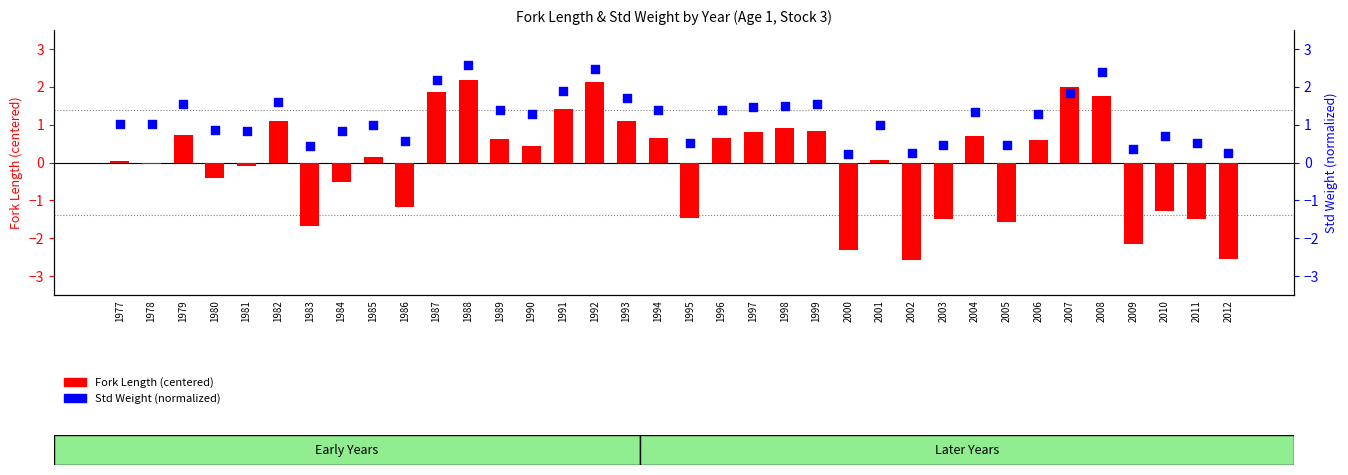

At which category is the sum across all series the highest?

1988